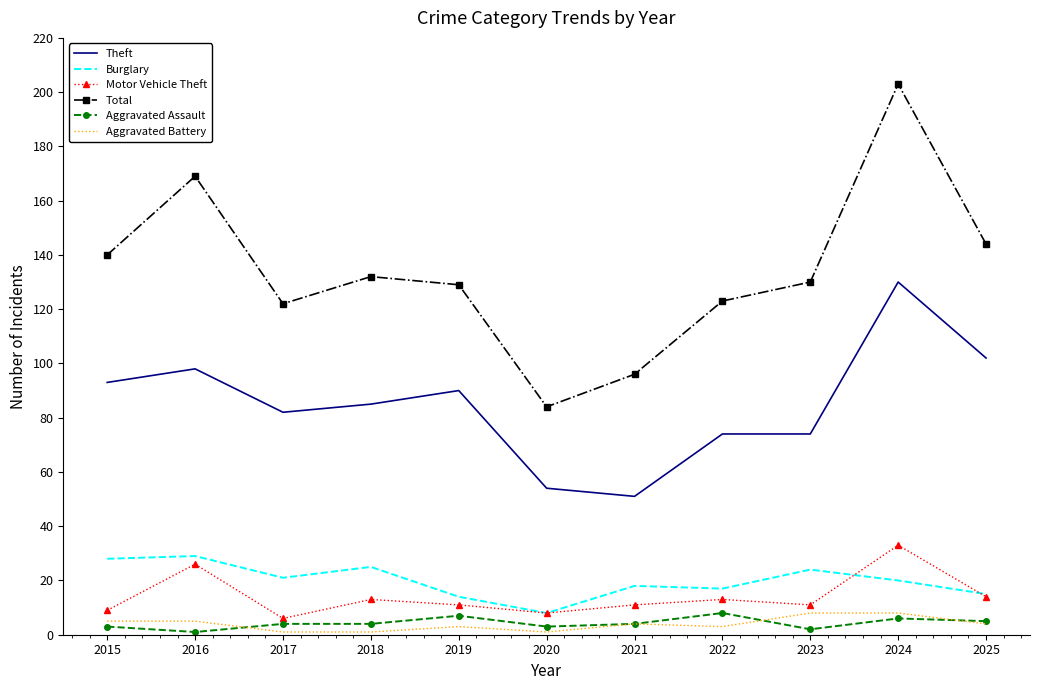

Which series has the largest total across all categories?

Total